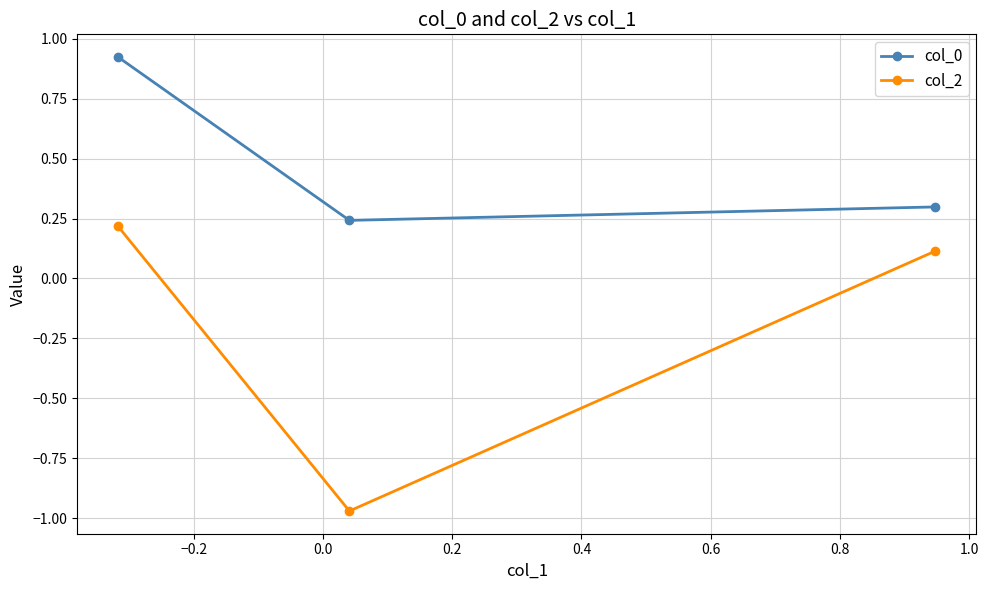

List the series in order of their peak value, highest first.

col_0, col_2